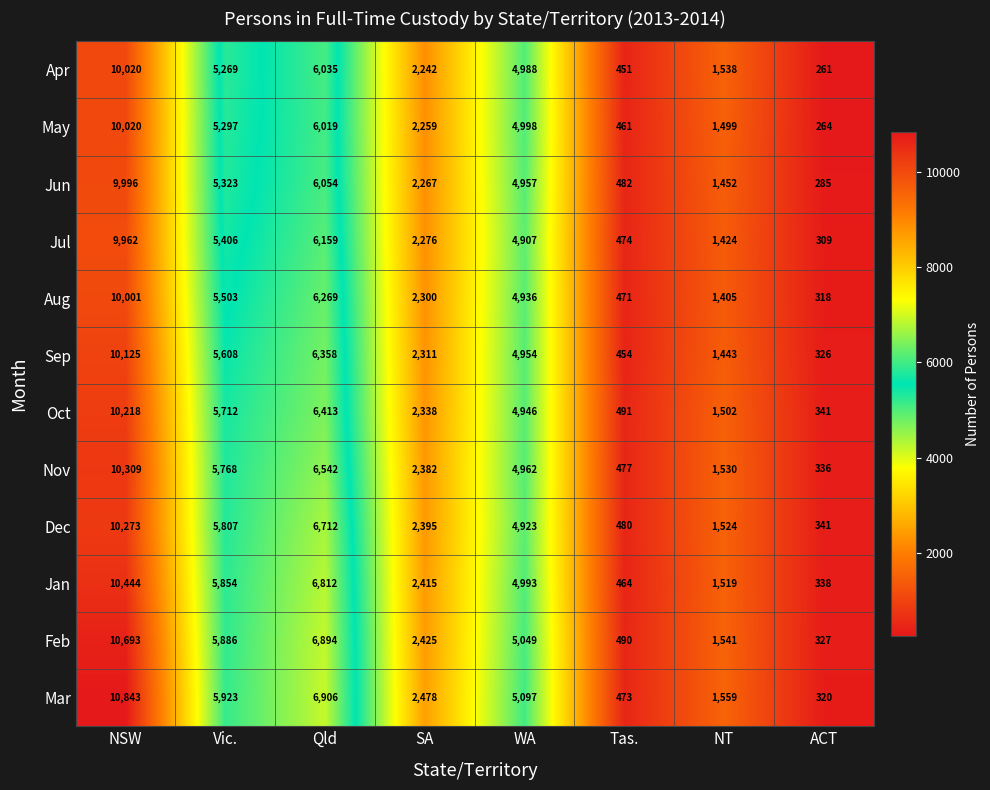

What is the sum of the Jan values at NSW and NT?

11963